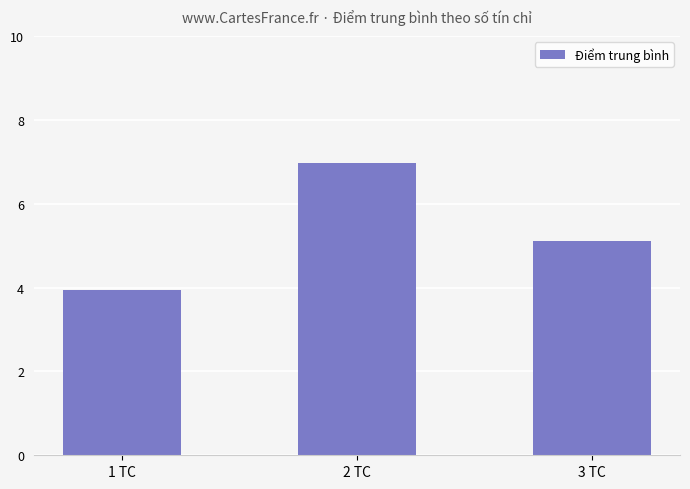

What is the value of the 3rd bar from the left?

5.1